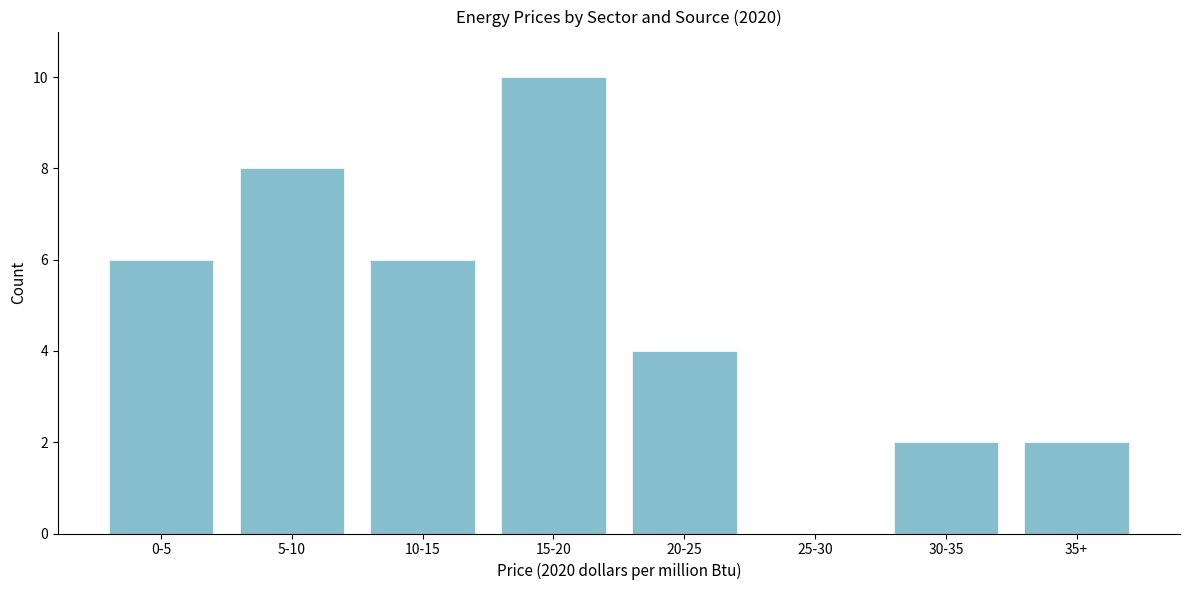

Reading right to left, list all the values displayed in this chart.

35+=2	30-35=2	25-30=0	20-25=4	15-20=10	10-15=6	5-10=8	0-5=6